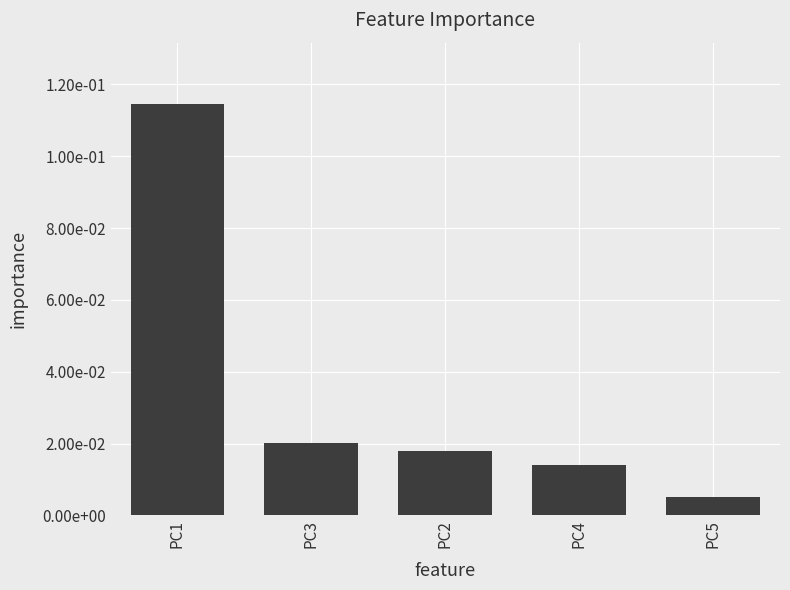

What is the label of the 3rd bar from the left?

PC2